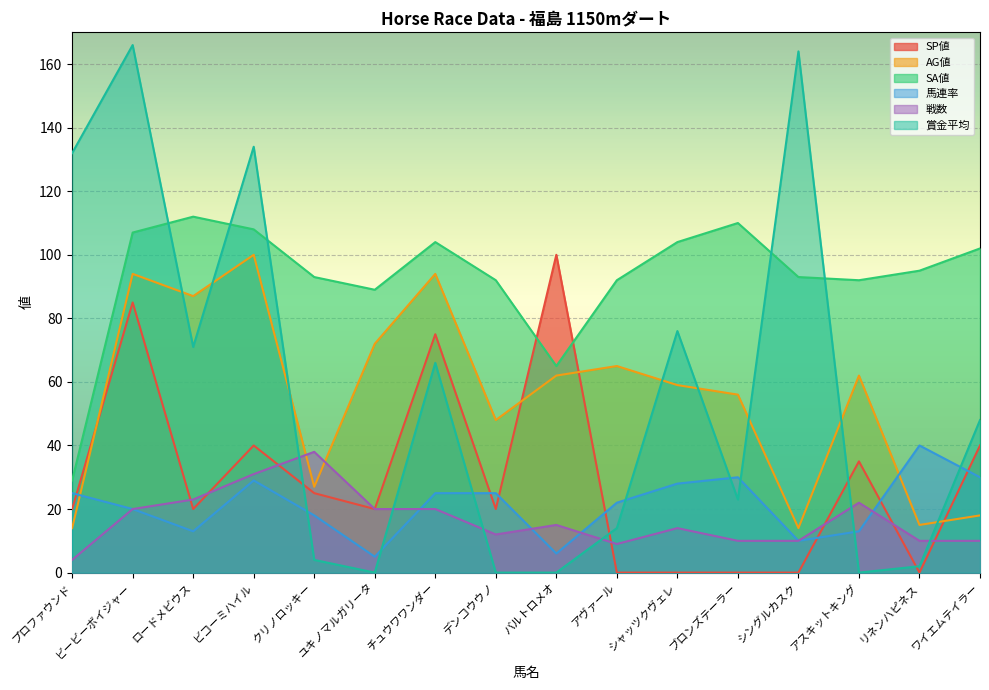

The value of SP値 at クリノロッキー is 25. True or false?

True